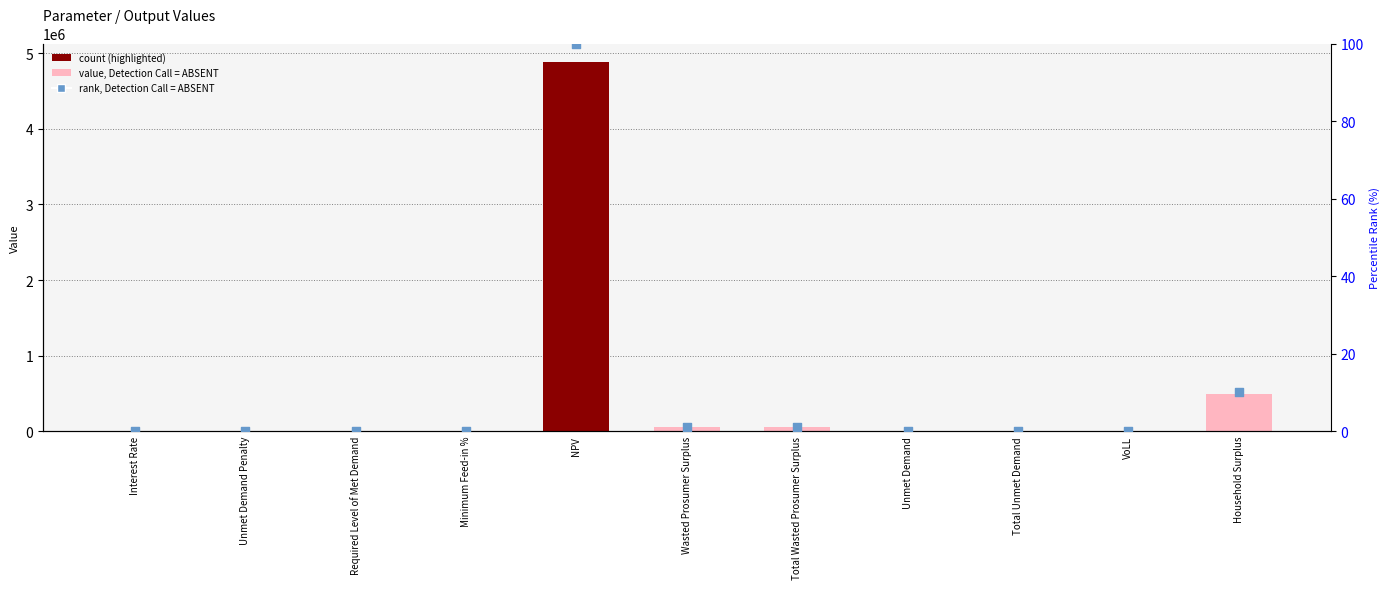

Which series has the largest total across all categories?

Value